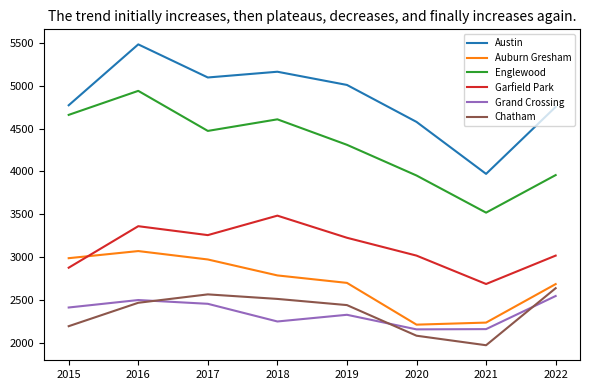

How many interior local peaks does the Garfield Park series have?

2